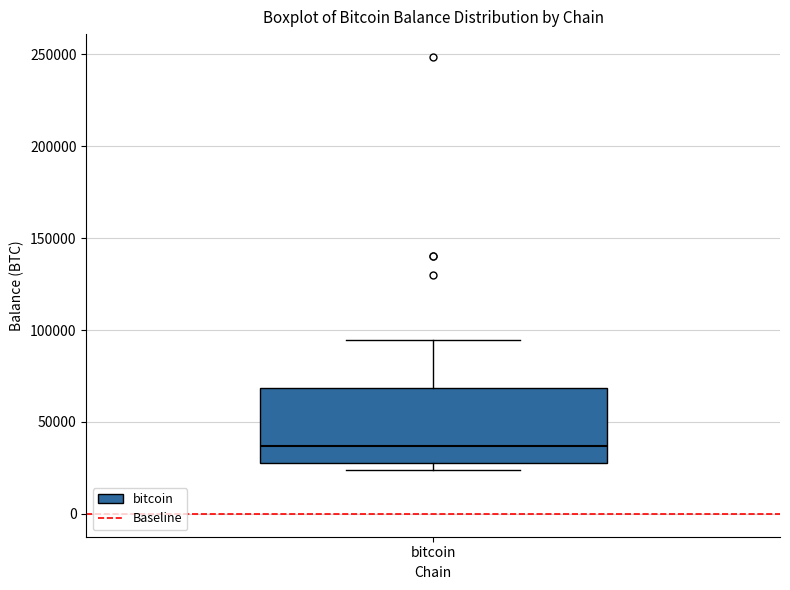

Read this box plot against the y-axis: the position of the median line, the range covered by the box, and the ends of both whiskers. The values are not printed on the chart, so give them approximately, as read against the axis.

median 35000, box 30000 to 70000, whiskers 25000 to 95000